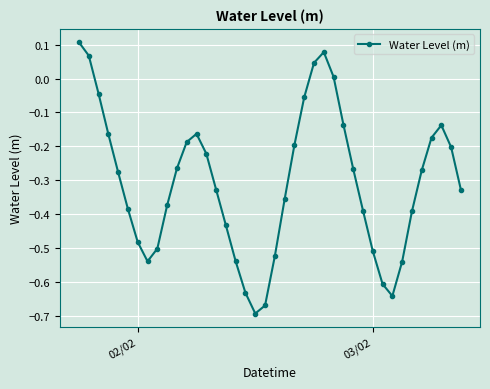

Is this an area chart (filled region under the line)?

No